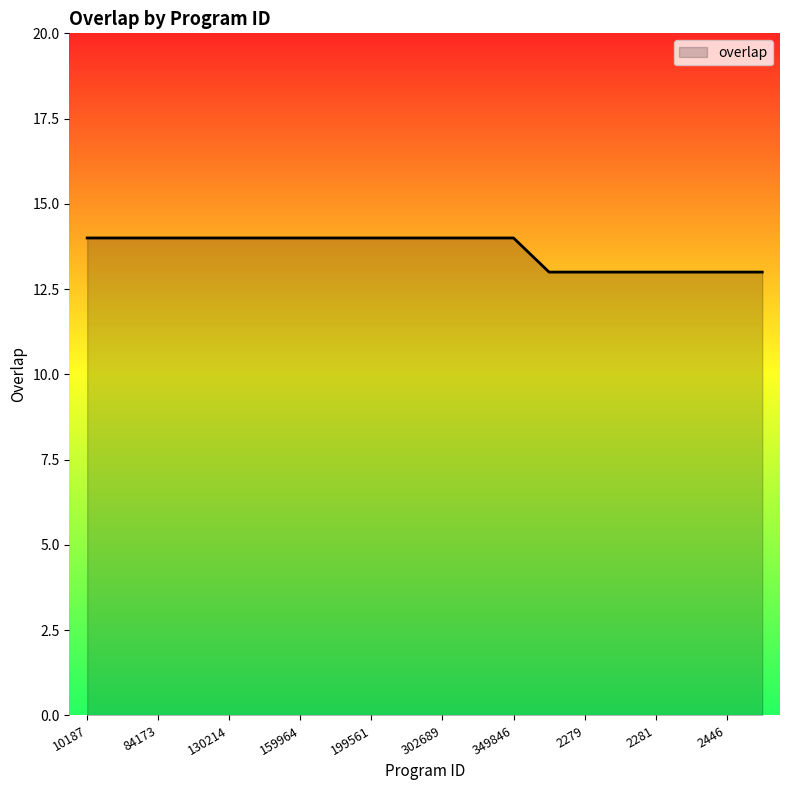

What is the change in value from 159964 to 2280?

-1